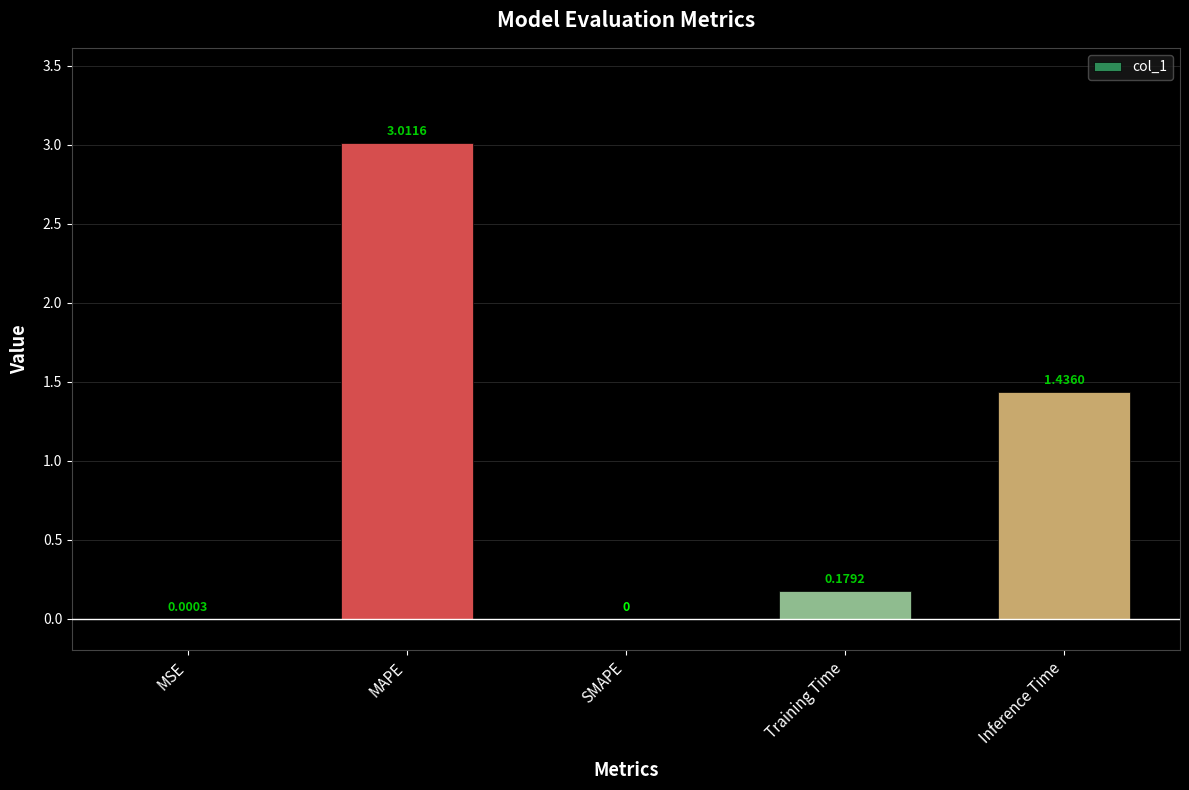

The chart shows a value of 0.3 at Training Time. True or false?

False